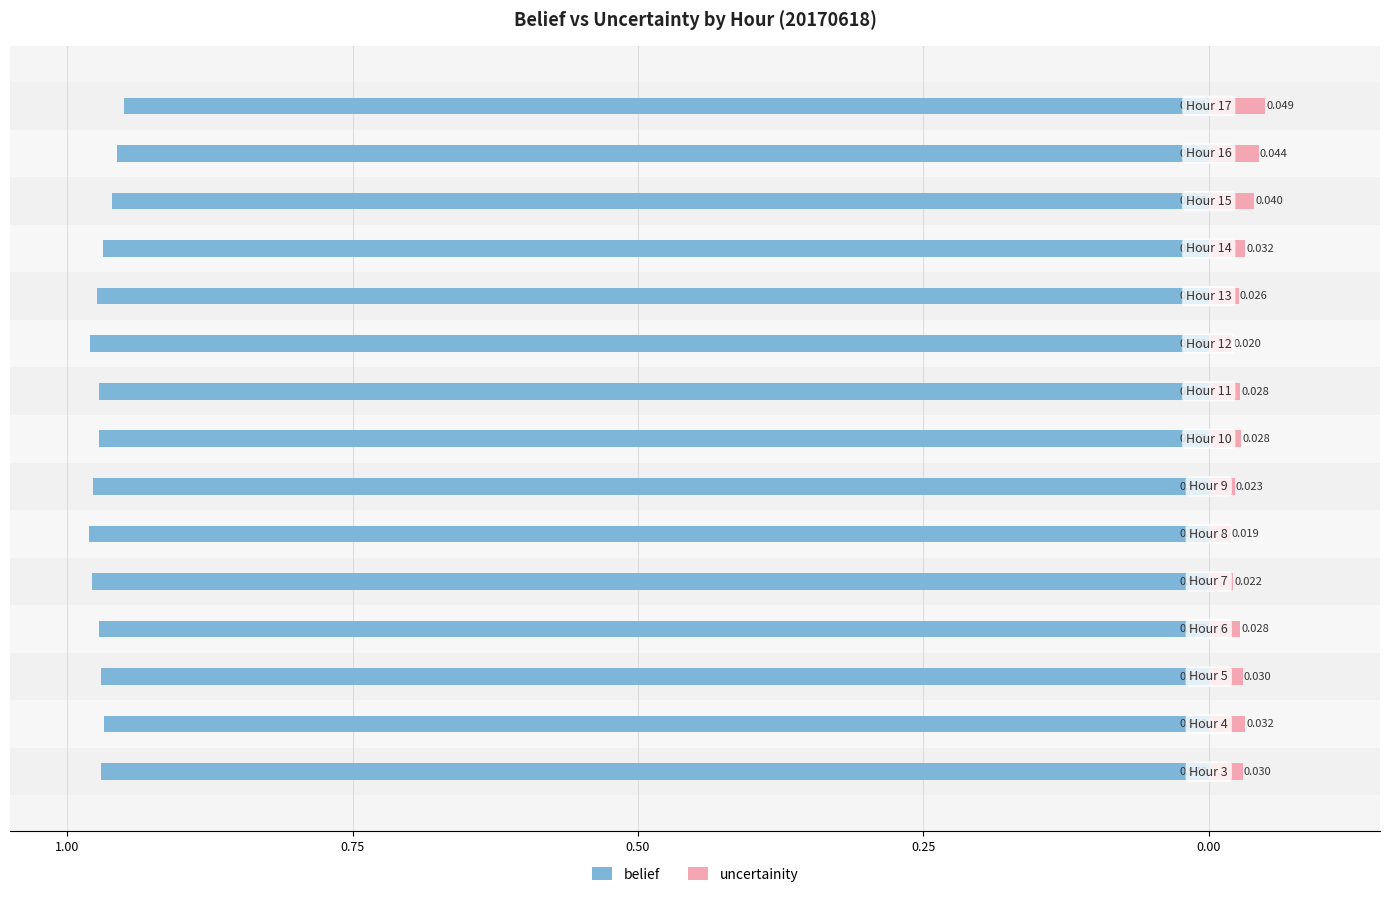

How many bars are there in each group?

2